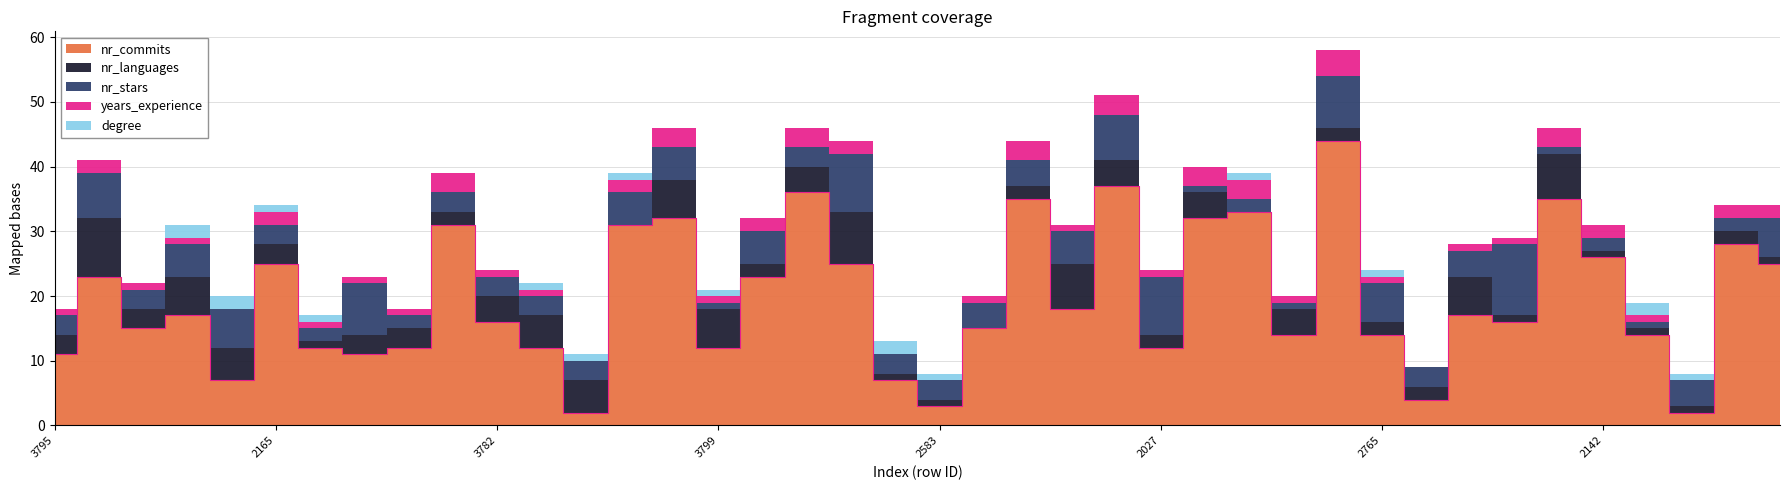

Count the number of categories in the chart.

40